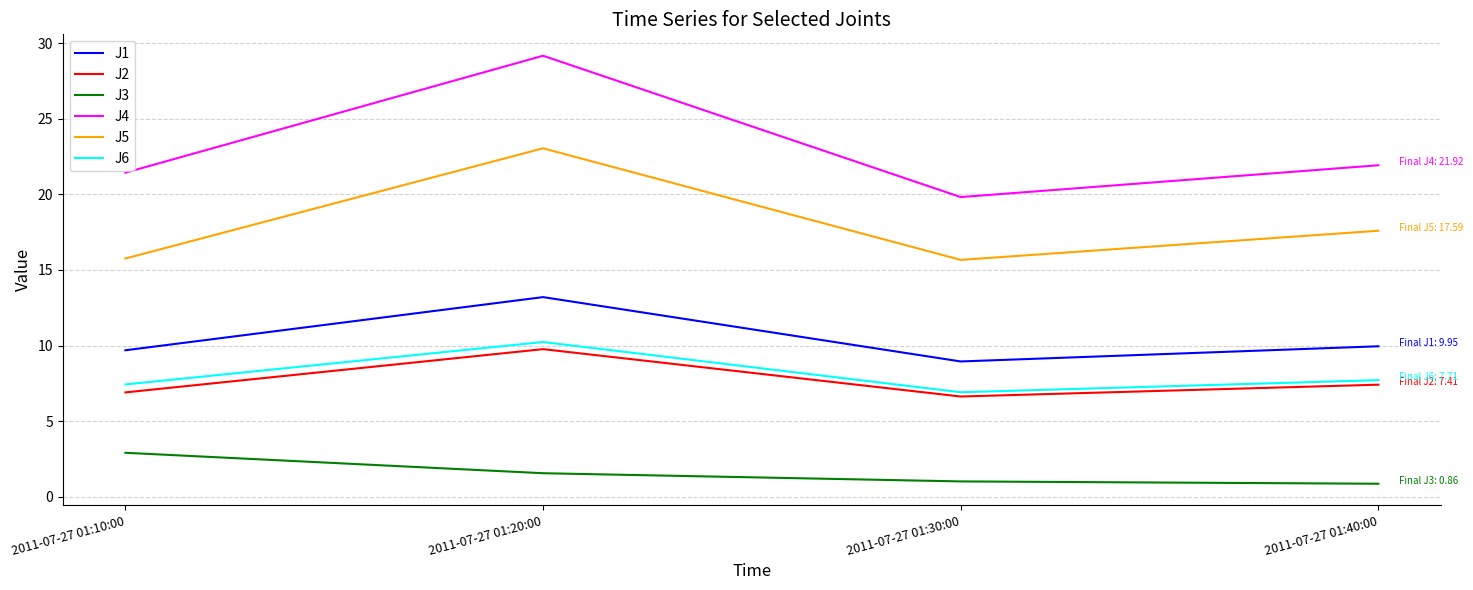

True or false: J2 and J4 intersect in this chart.

False